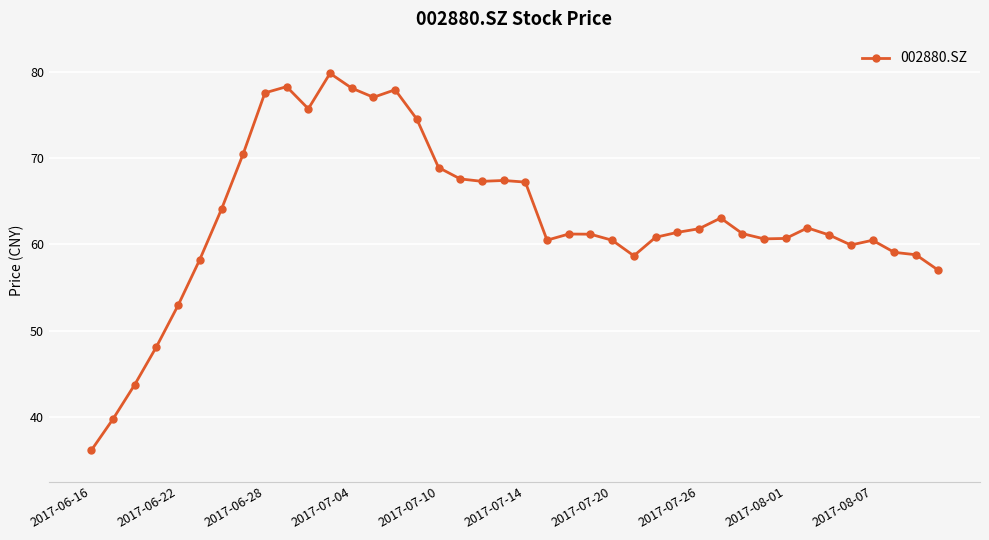

How many lines are shown in the chart?

1